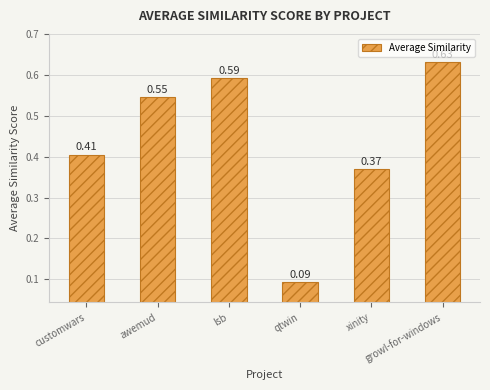

What is the sum of all values?

2.6